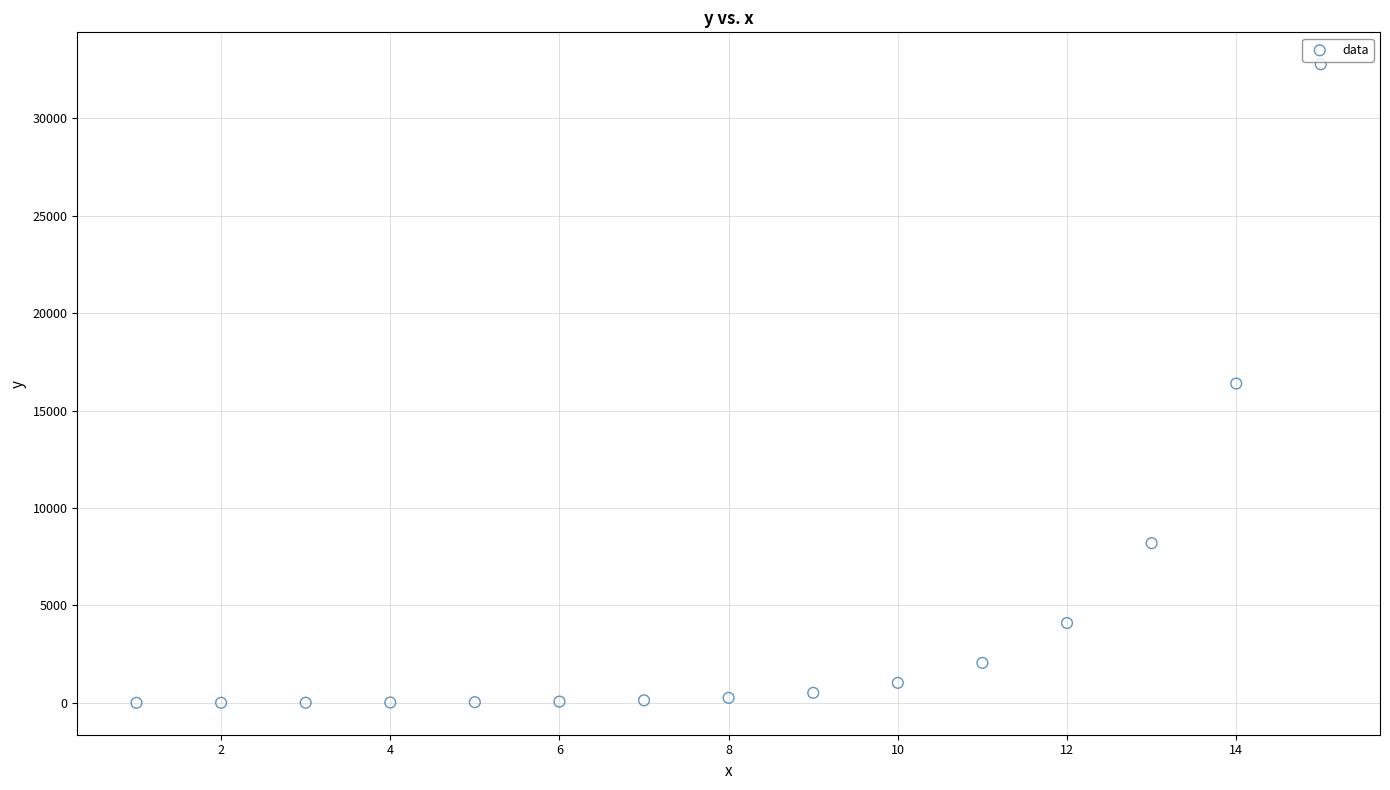

What is the range of Y values (max minus min)?

32767